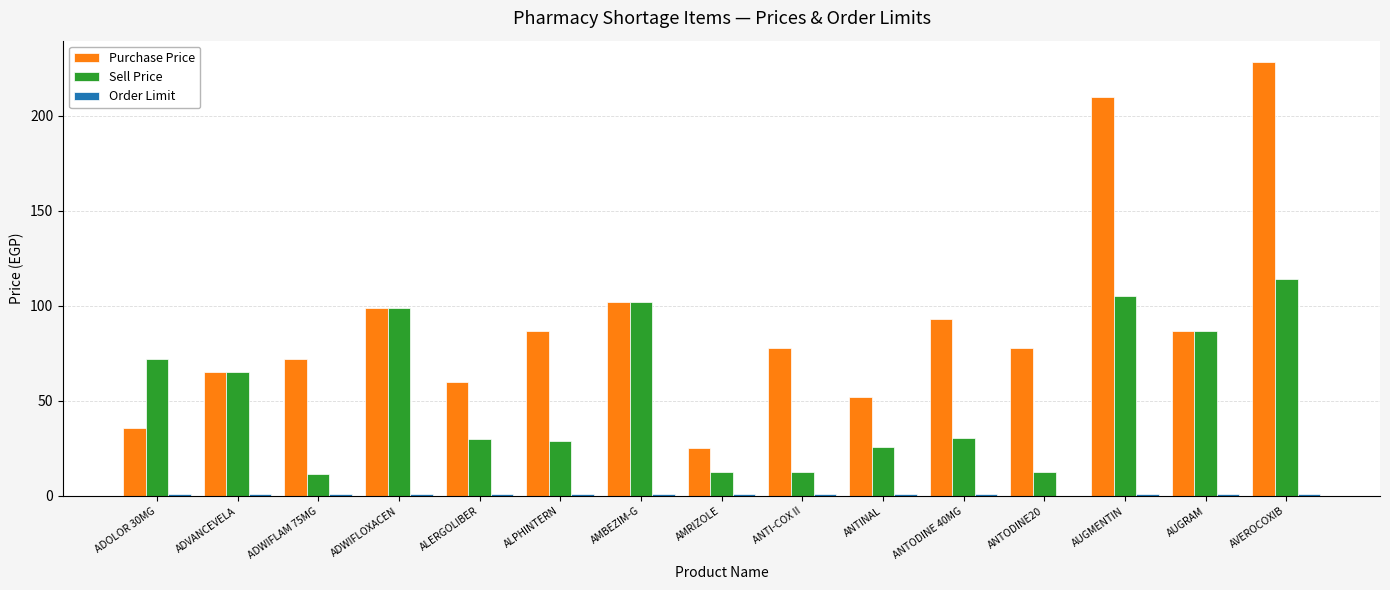

Which series has the largest total across all categories?

Purchase Price